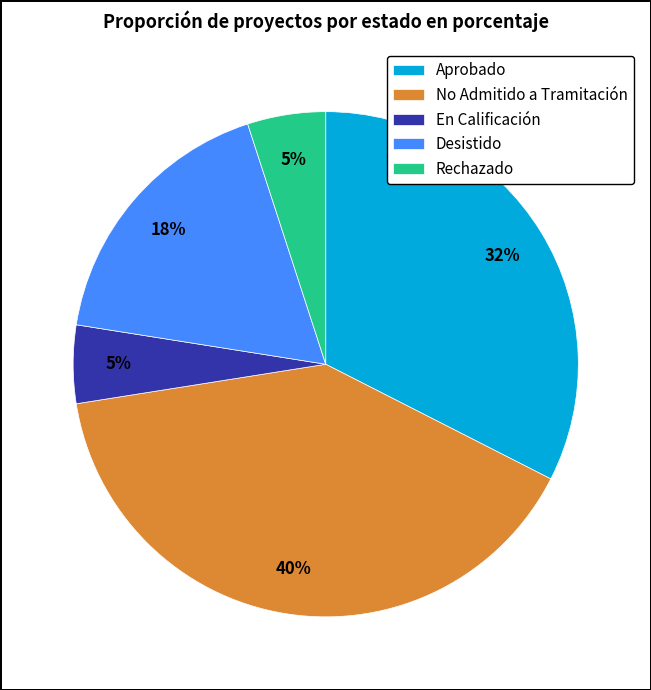

To the nearest percent, what percentage of the pie is Desistido?

18%